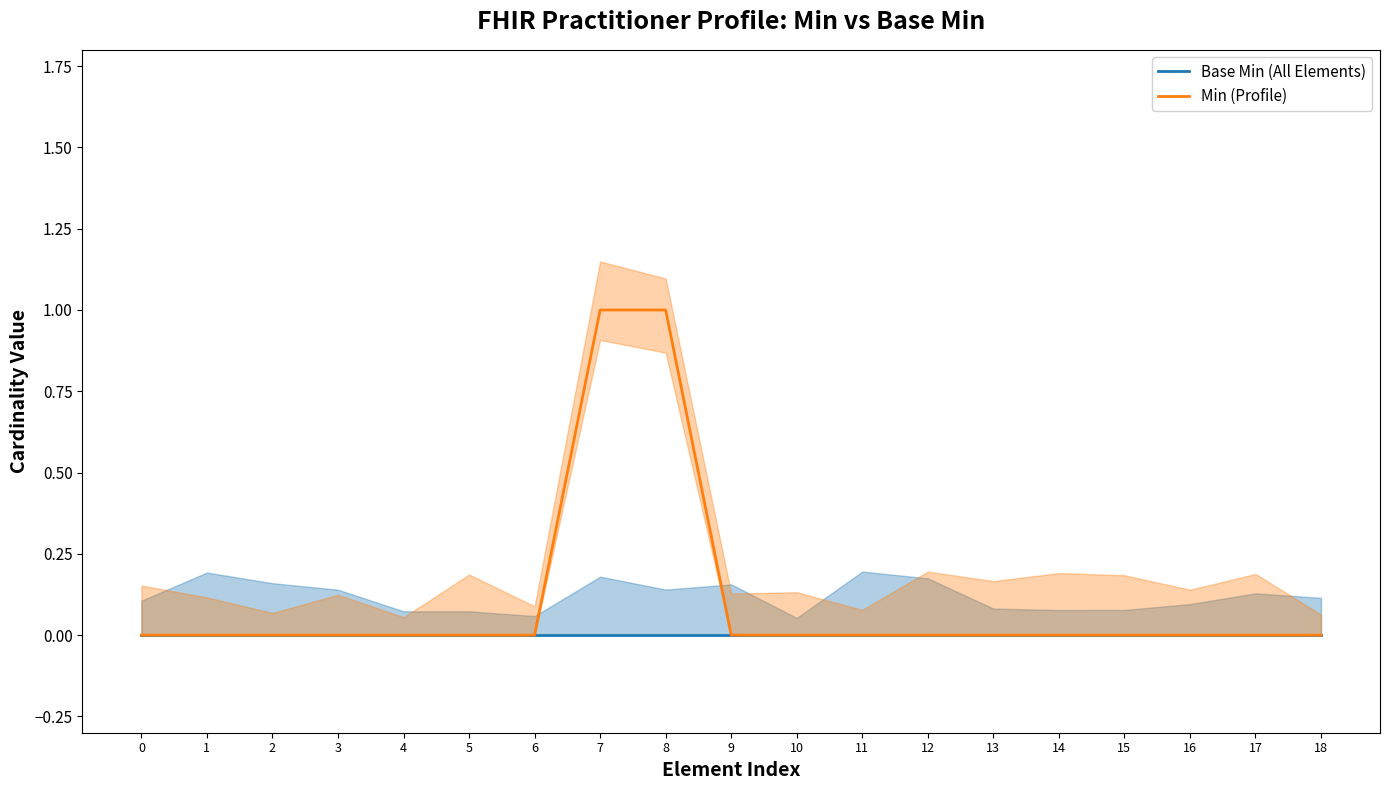

Is this an area chart (filled region under the line)?

No